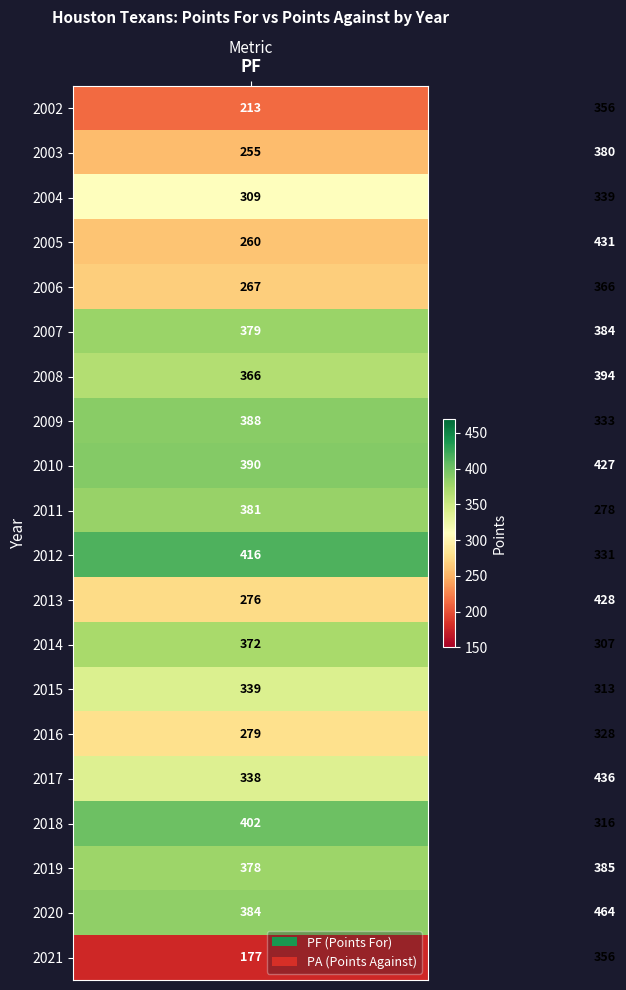

Which series has the largest range (max minus min)?

2021